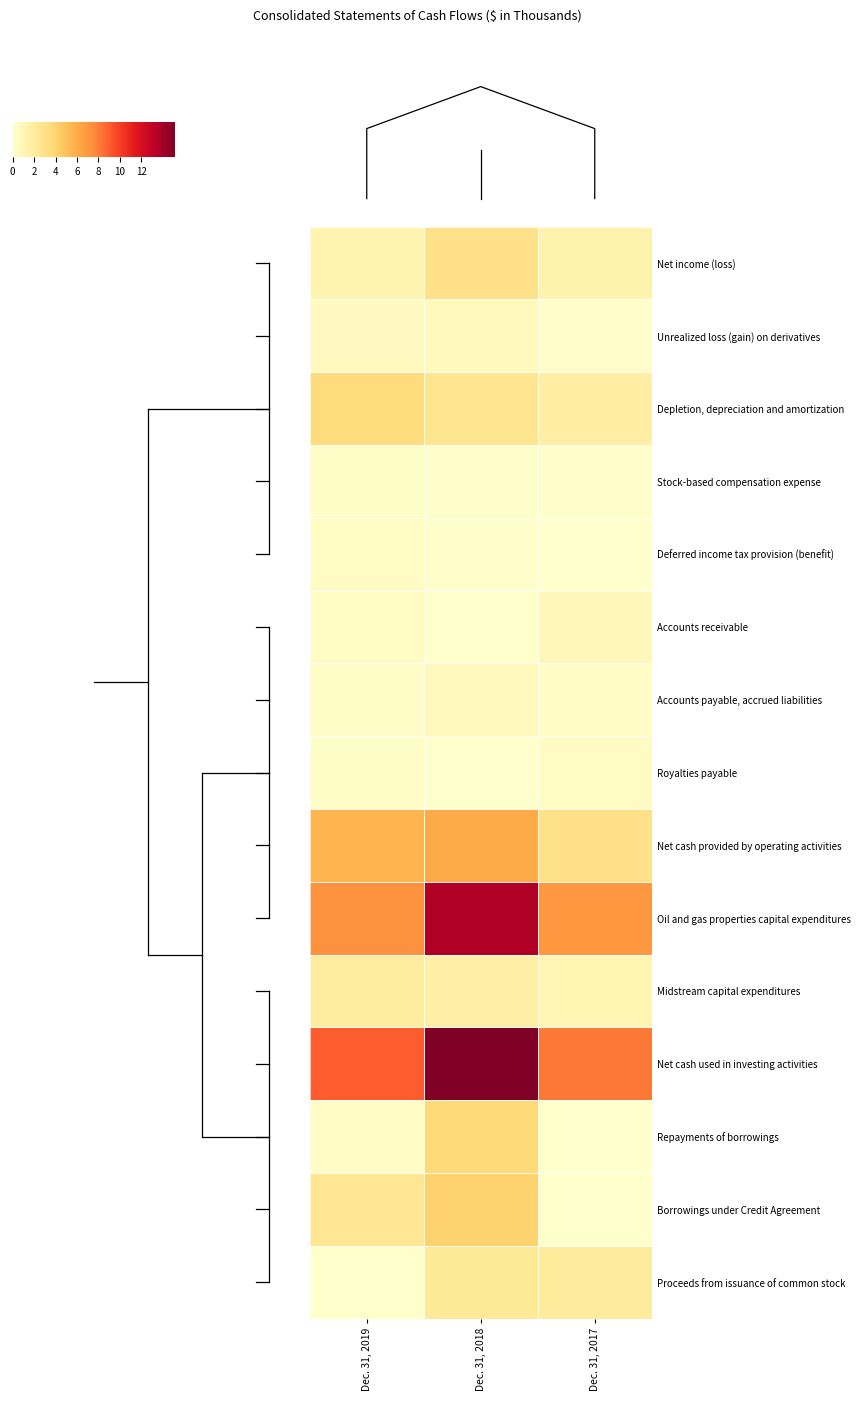

Which series has the largest total across all categories?

Net cash used in investing activities